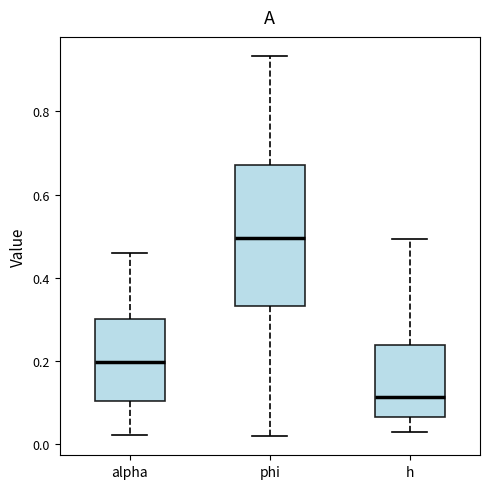

Reading left to right, transcribe this box plot: for each box, give where its median line is, the range the box spans, and where its two whiskers end, as read against the y-axis. The values are not printed on the chart, so give them approximately, as read against the axis.

alpha: median 0.20, box 0.10 to 0.30, whiskers 0.02 to 0.46
phi: median 0.50, box 0.34 to 0.68, whiskers 0.02 to 0.94
h: median 0.12, box 0.06 to 0.24, whiskers 0.02 to 0.50